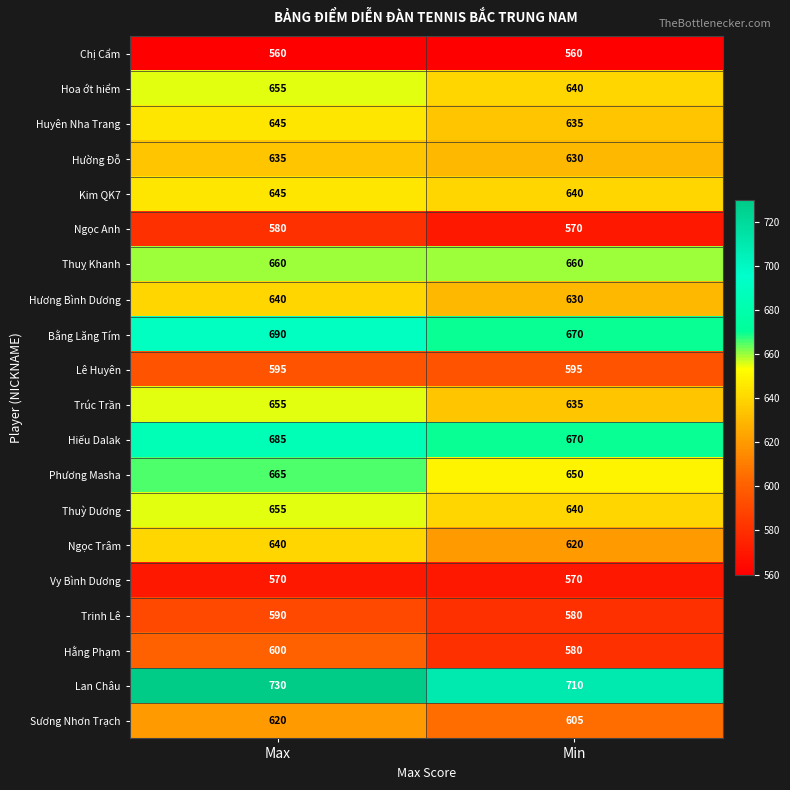

What is the difference between the highest and lowest values at Min?

150